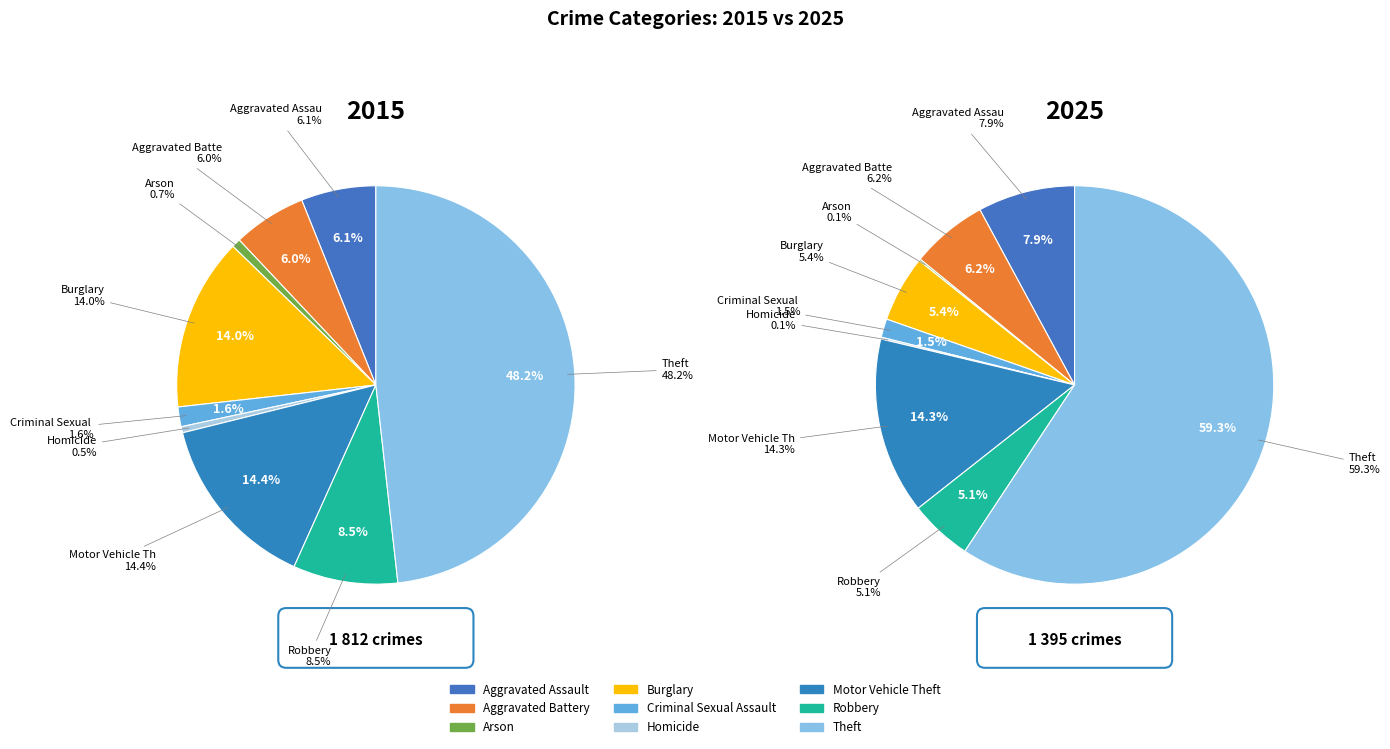

Does Theft represent more than half of the total?

No